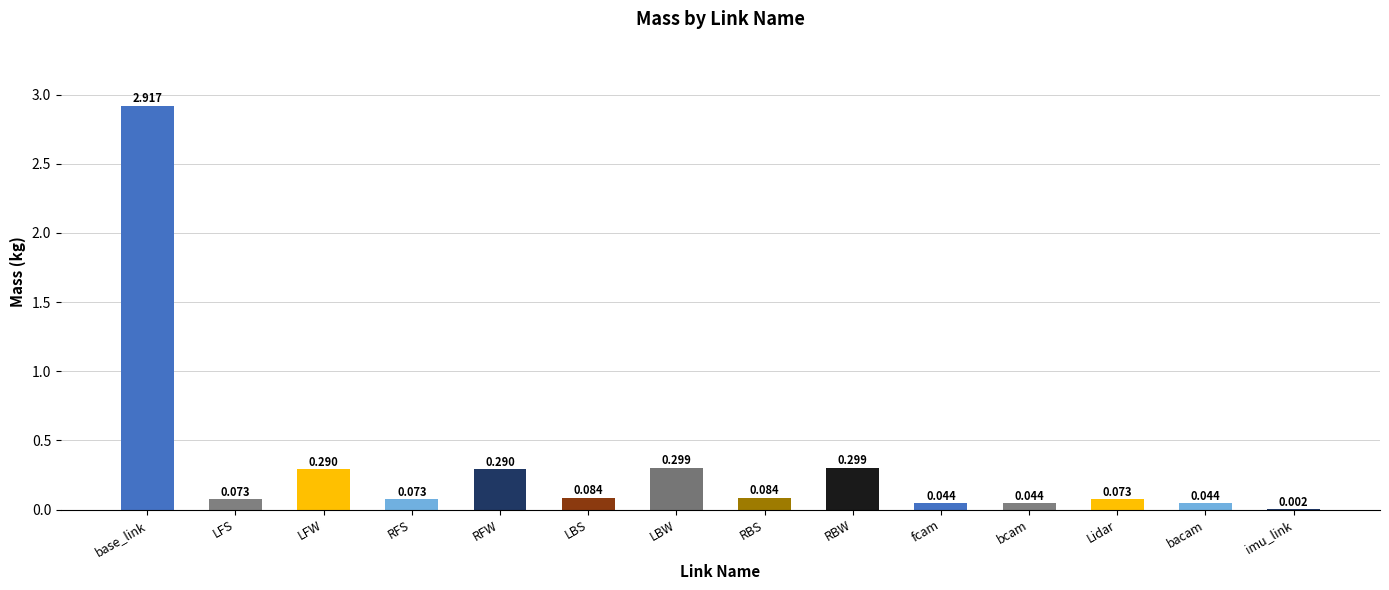

How many bars are there in total?

14